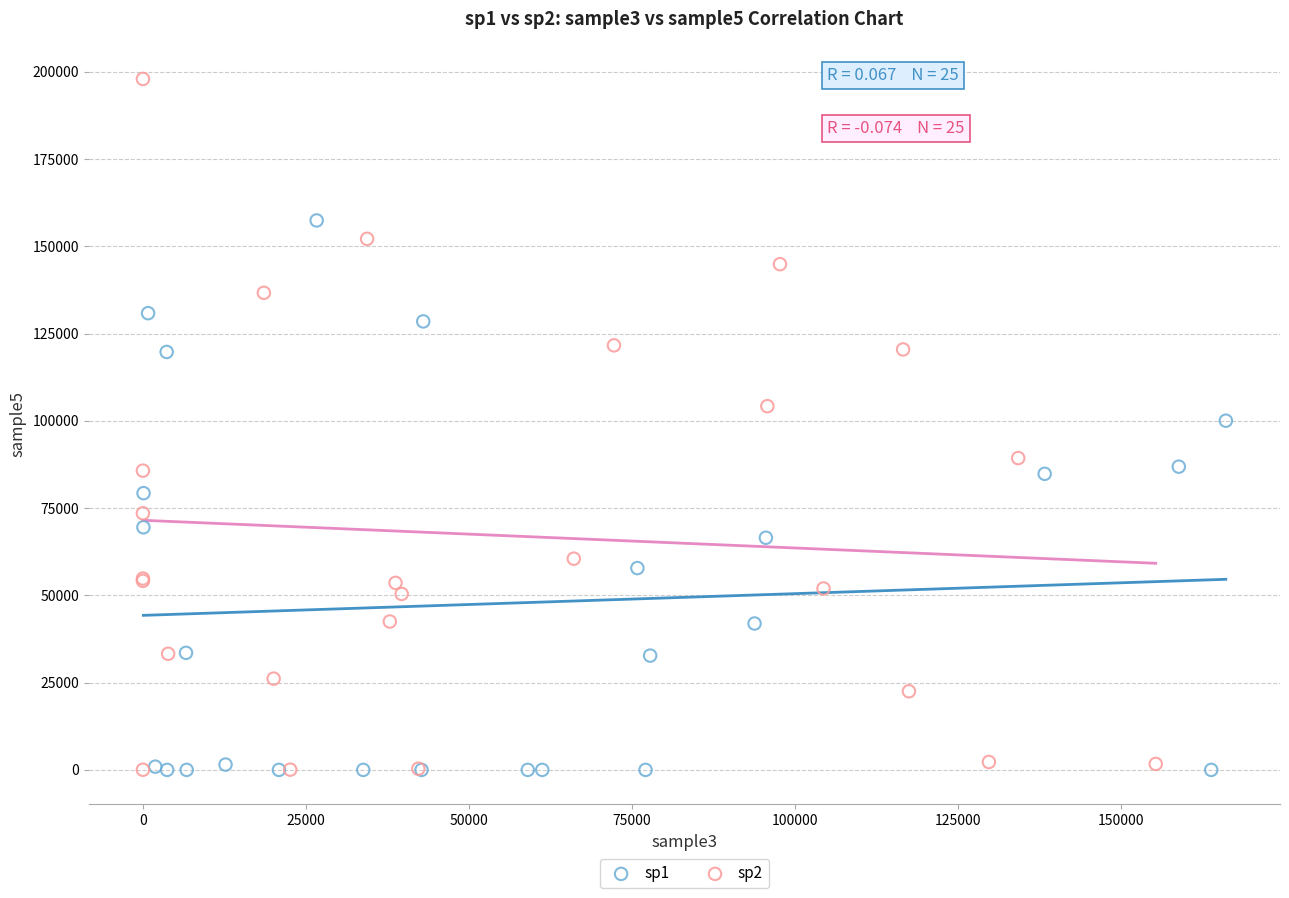

Which series has the largest Y range (max minus min)?

sp2